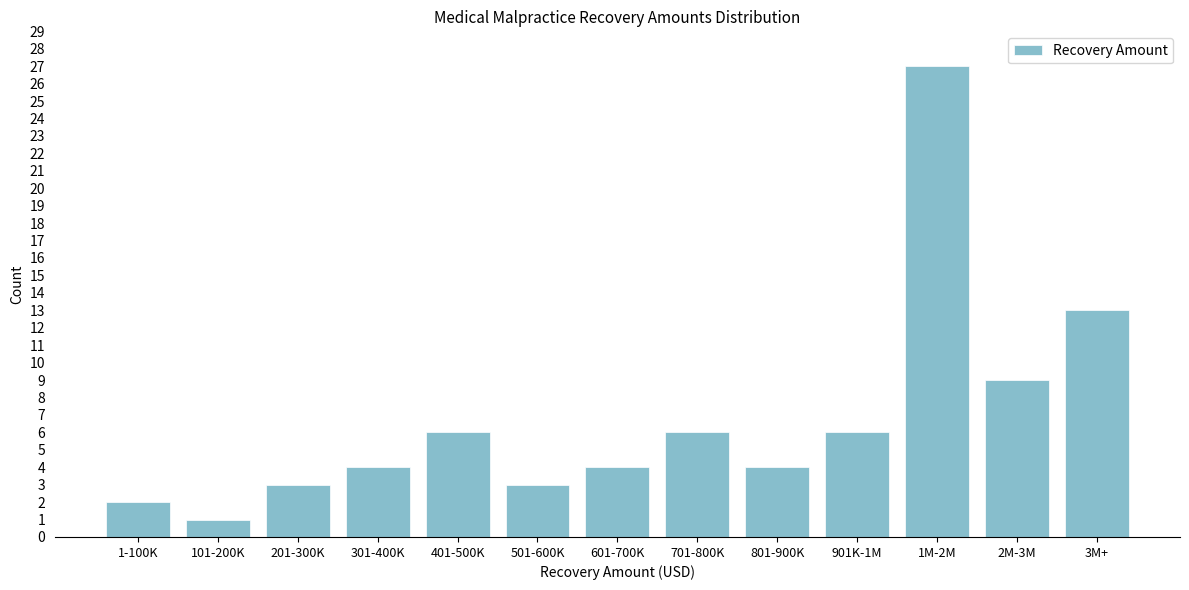

Reading left to right, what are all the values shown in this chart?

1-100K=2	101-200K=1	201-300K=3	301-400K=4	401-500K=6	501-600K=3	601-700K=4	701-800K=6	801-900K=4	901K-1M=6	1M-2M=27	2M-3M=9	3M+=13